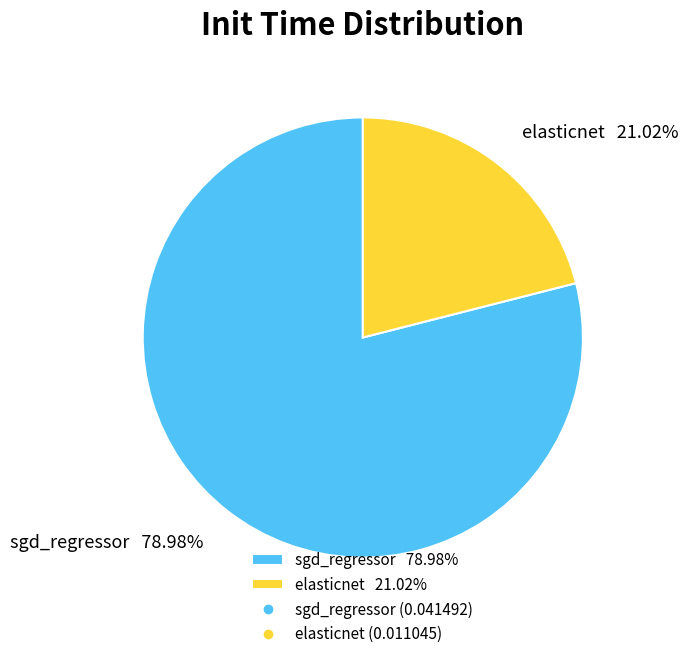

To the nearest percent, what portion does sgd_regressor represent?

79%